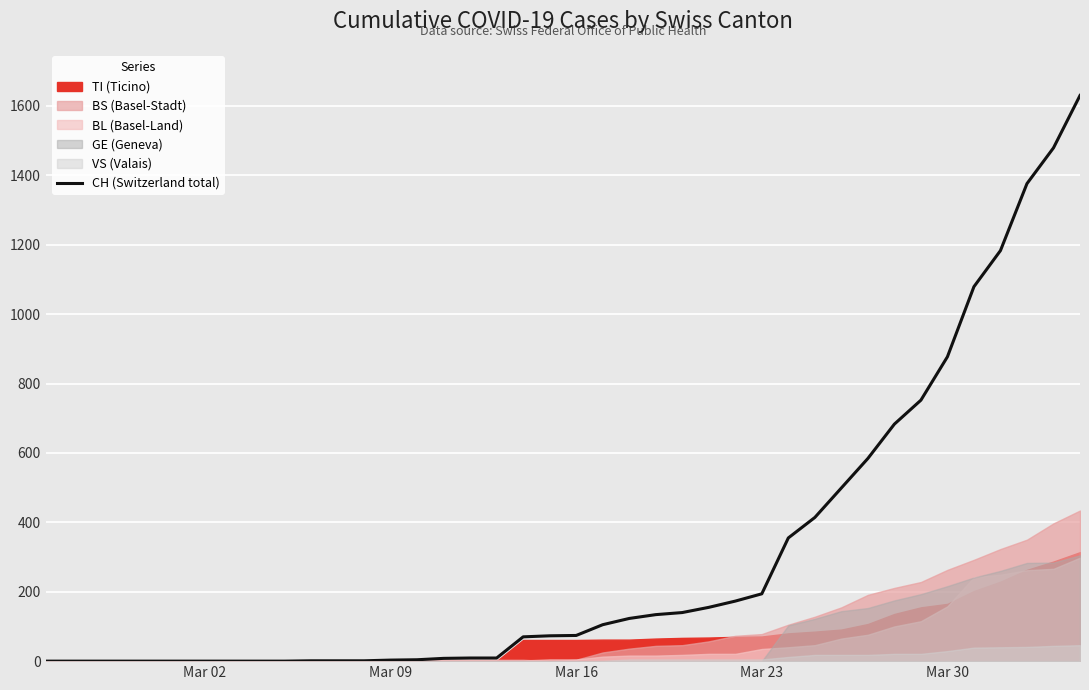

What is the highest value of the CH (Switzerland total) series?

1630